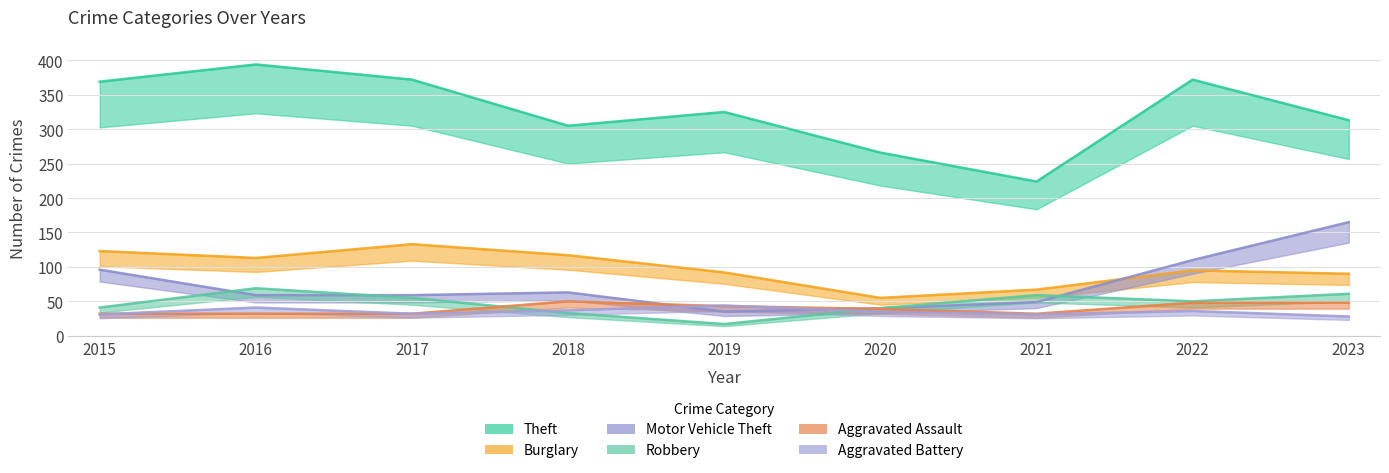

Which category has the highest value across all series?

2016